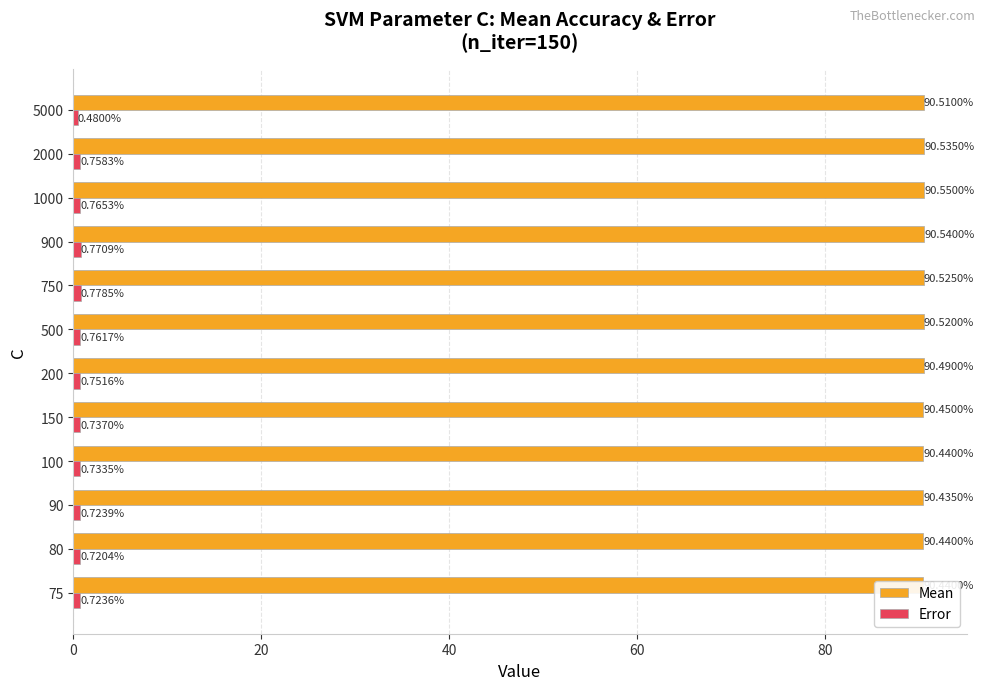

What is the sum of all Mean values?

1085.9